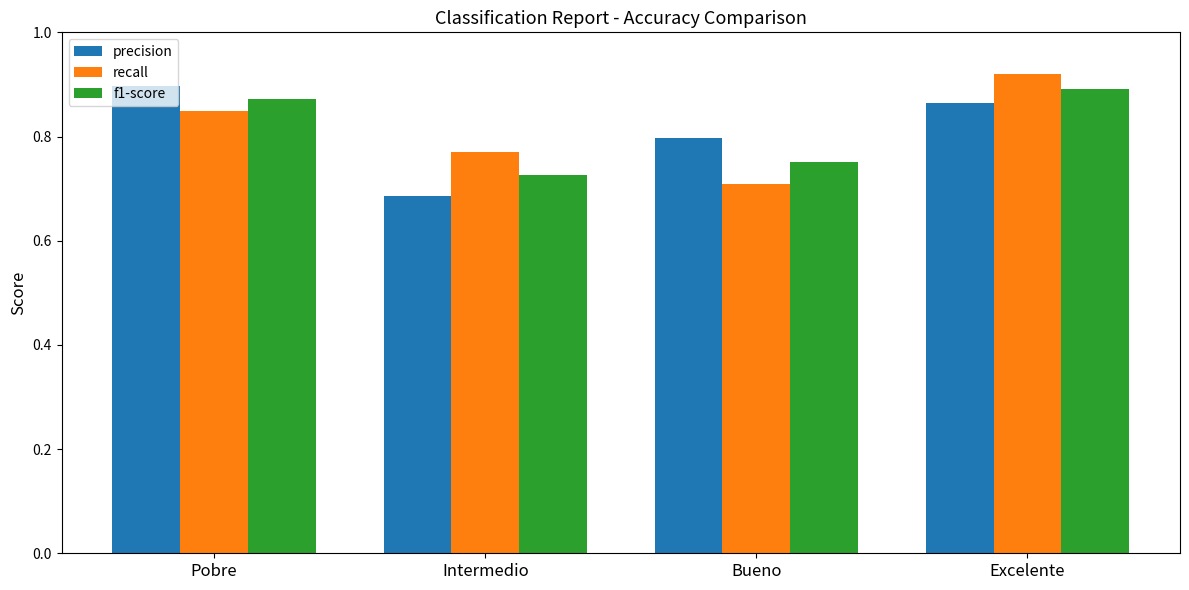

List the labels in order of f1-score value, largest first.

Excelente, Pobre, Bueno, Intermedio